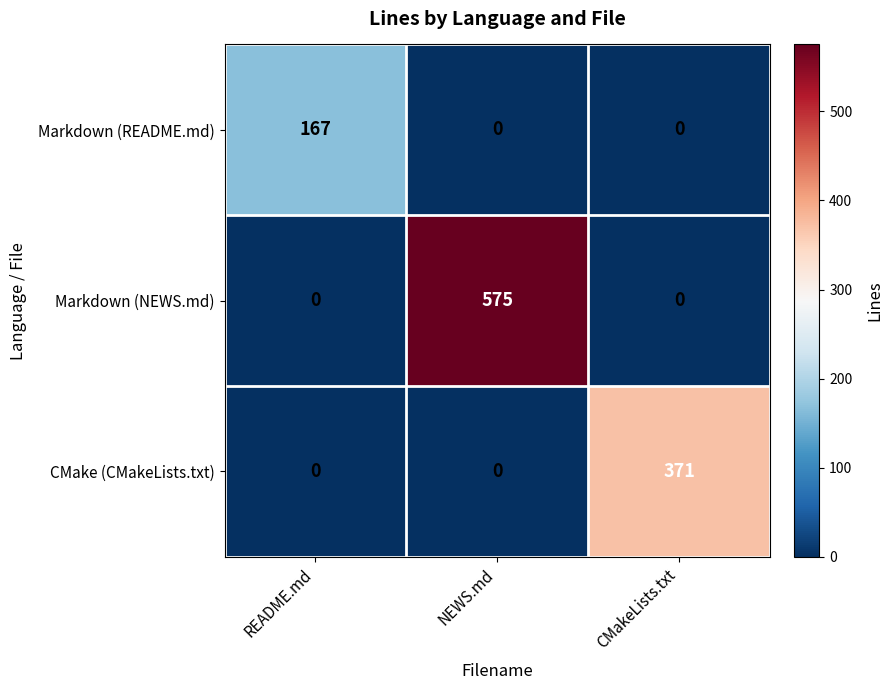

Which series has the largest total across all categories?

Markdown (NEWS.md)